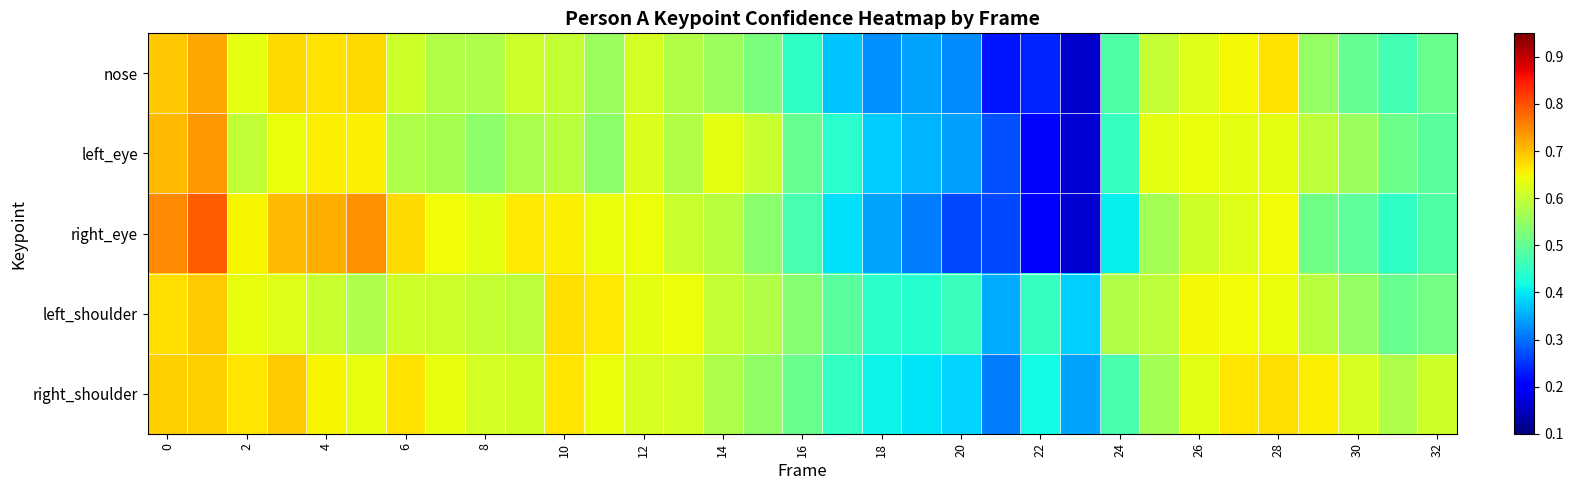

Which series has the largest range (max minus min)?

right_eye